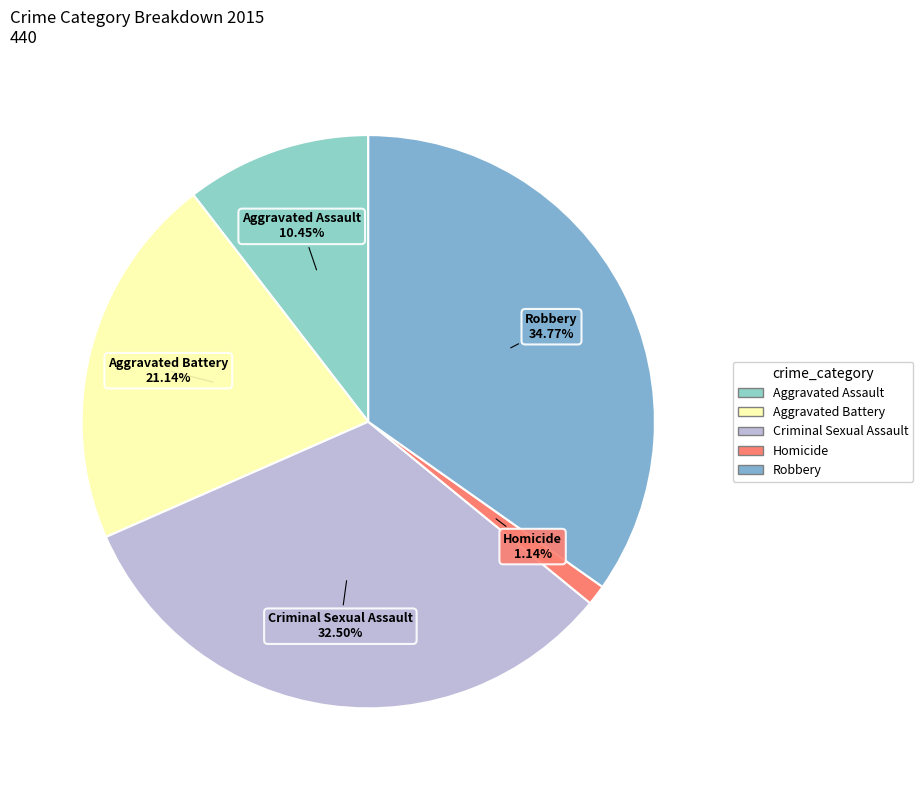

Which category has the smallest portion of the pie?

Homicide